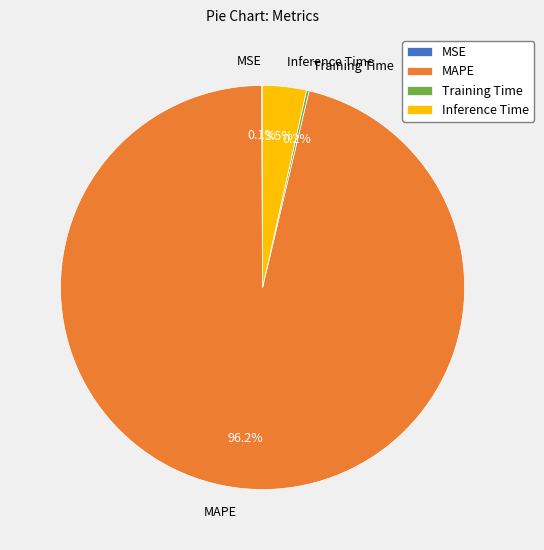

Which category has the biggest portion of the pie?

MAPE